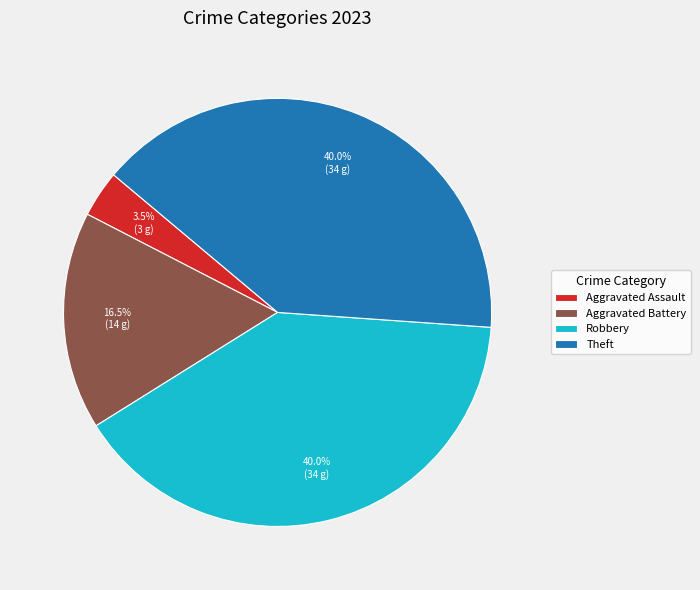

Count the number of slices in the pie.

4